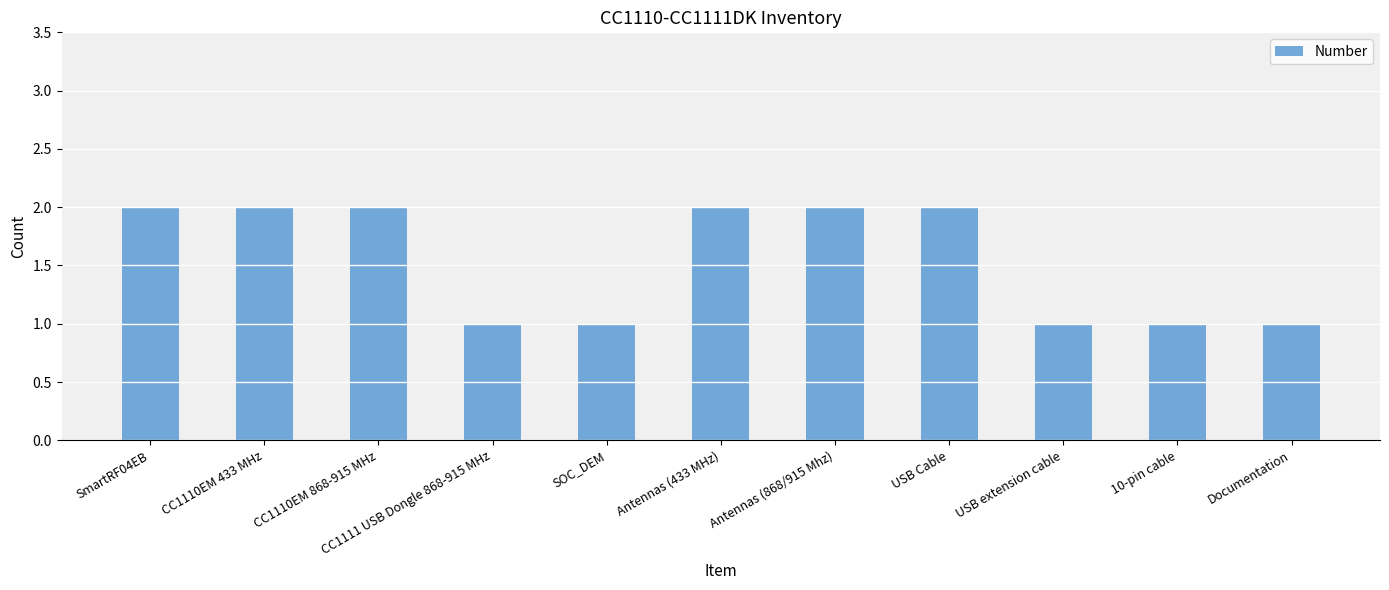

How many values are between 1 and 2?

11